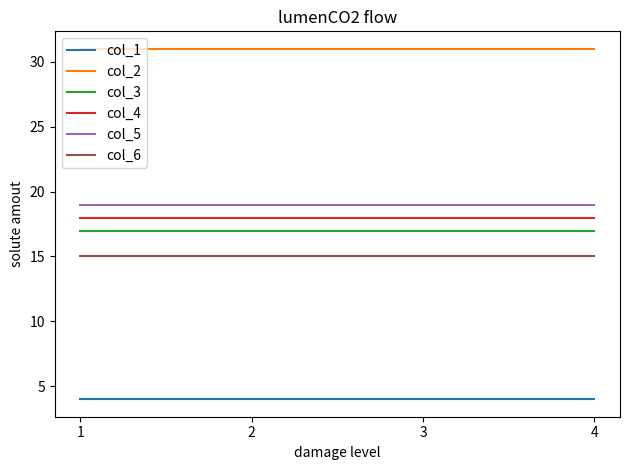

What is the sum of the col_3 values at 2 and 3?

34